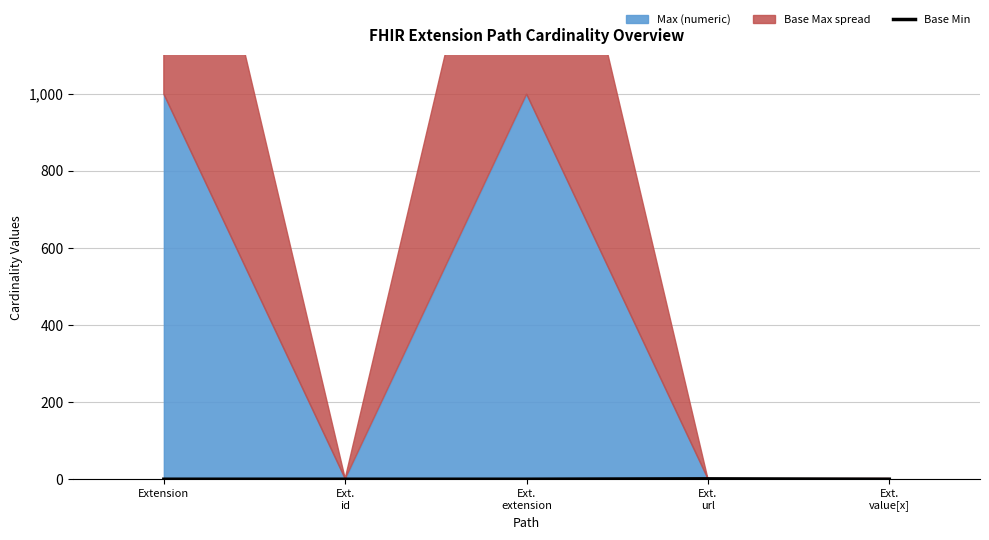

At which category does the data reach its first local peak?

Ext.
url